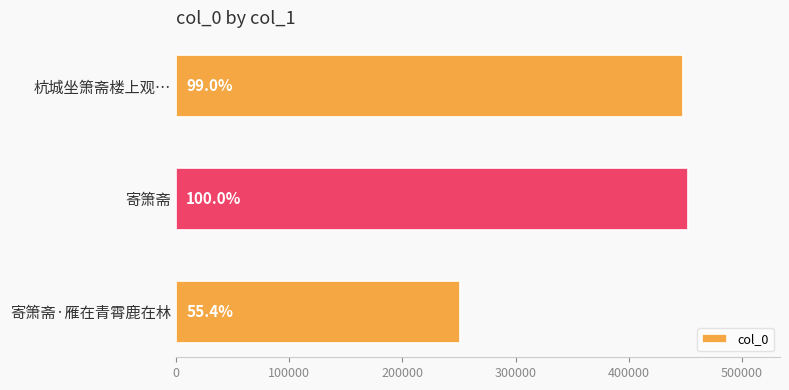

What is the difference between the maximum and second lowest values?

4303